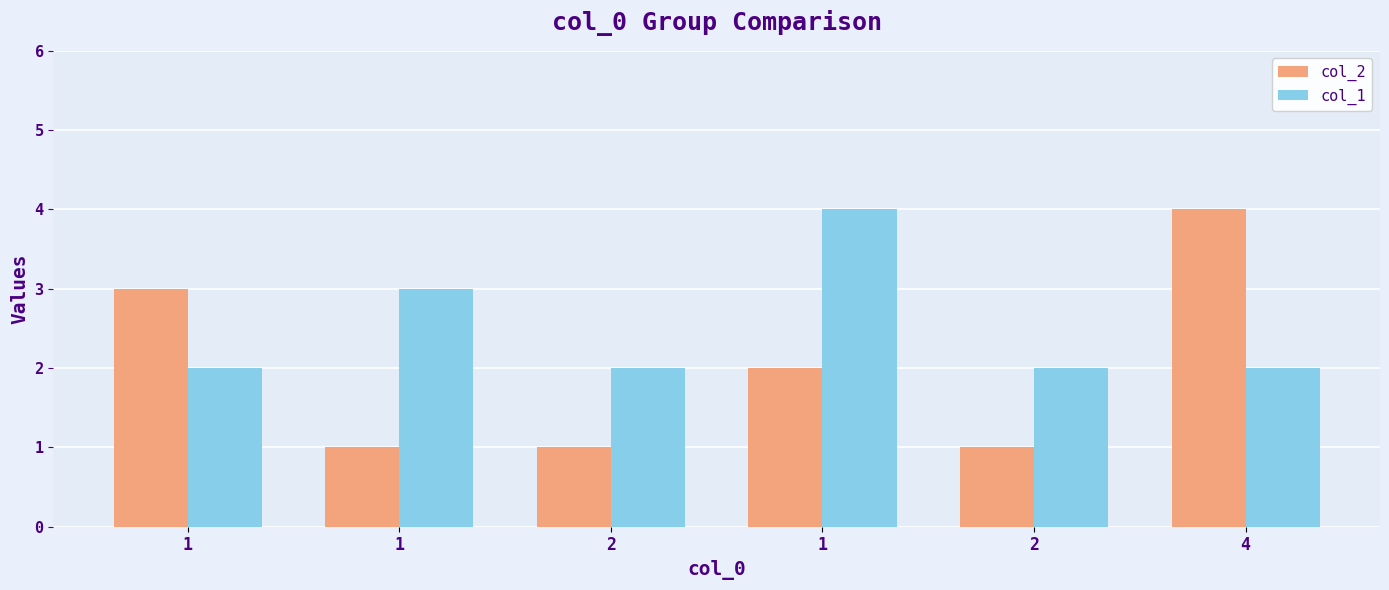

Reading right to left, what are all the values shown in this chart?

col_2: 4	1	2	1	1	3
col_1: 2	2	4	2	3	2